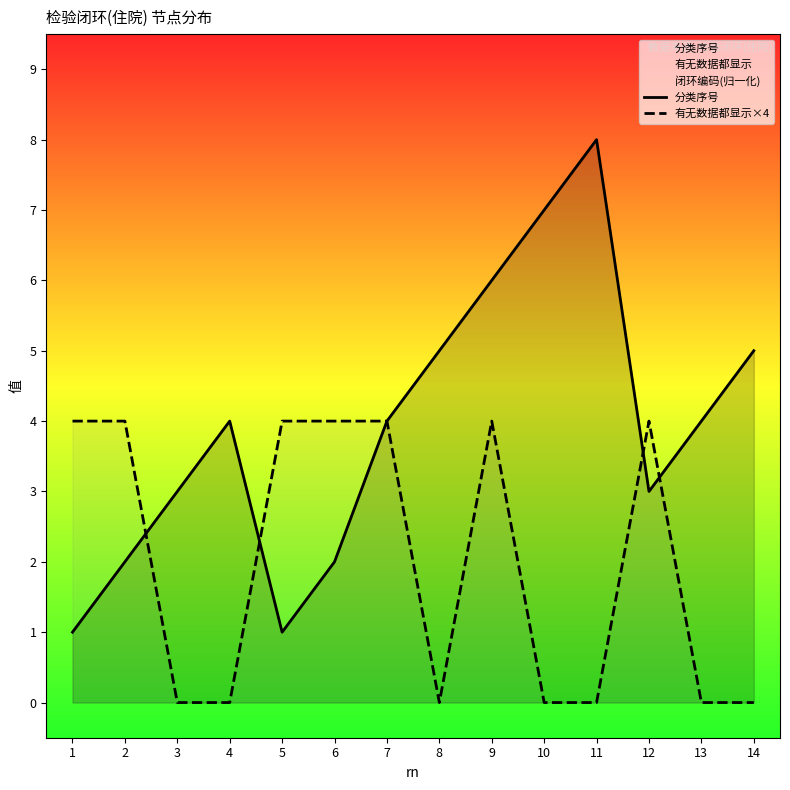

Rank the series at 6 from highest to lowest value.

有无数据都显示×4, 分类序号